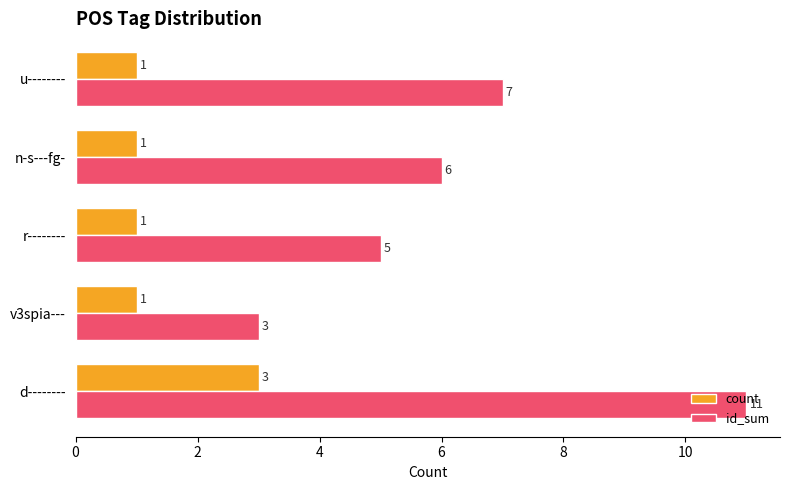

Count the number of data series in this chart.

2